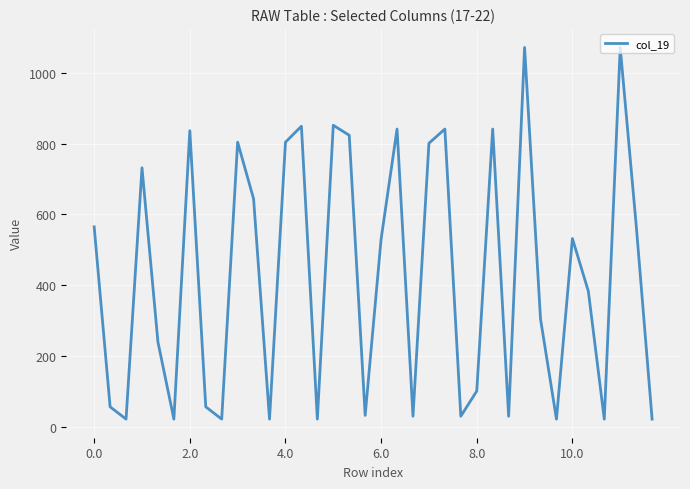

Does the chart display data point markers on the line(s)?

No